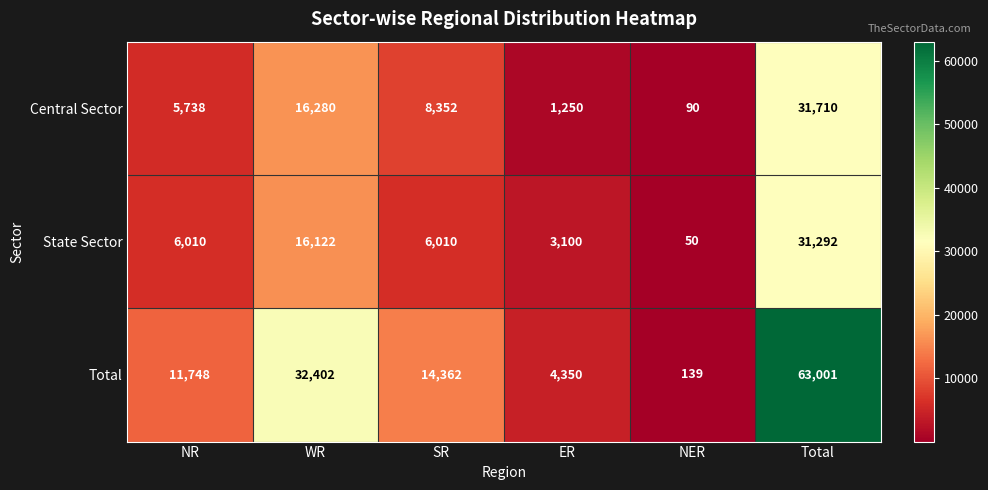

What is the total value across all series at WR?

64804